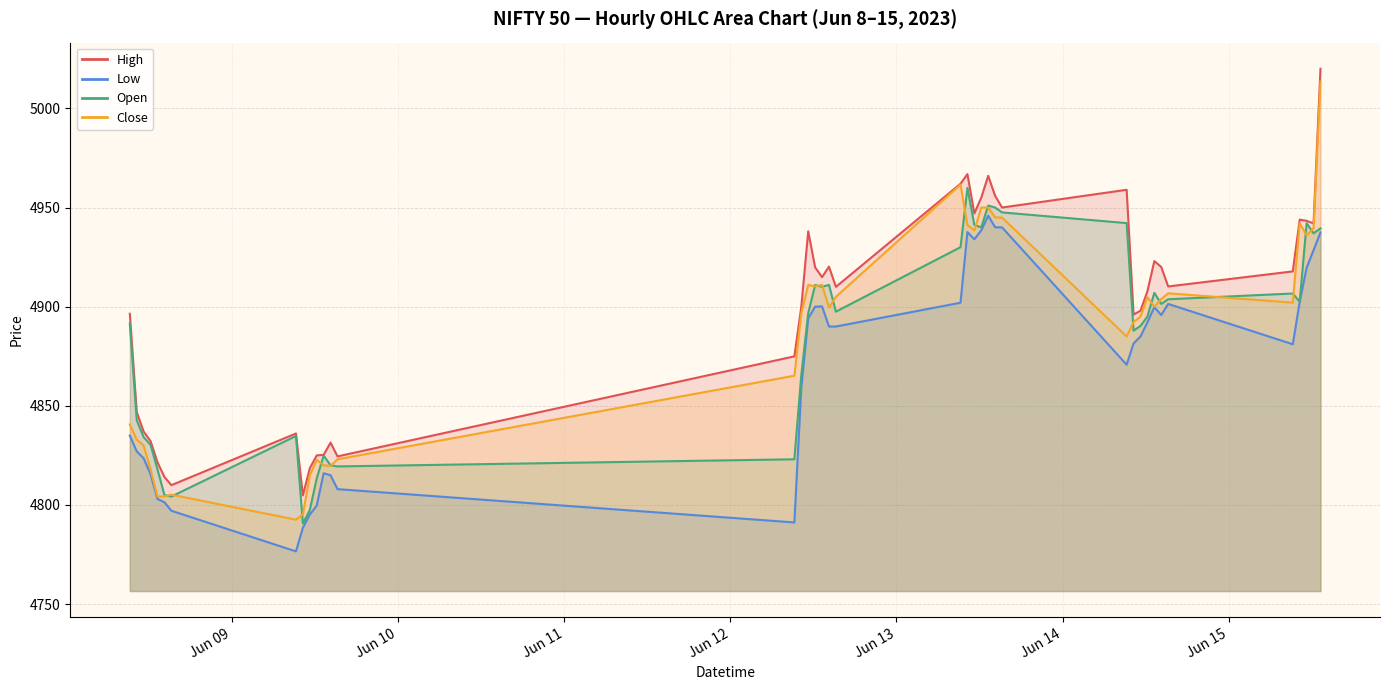

Rank the series at 2023-06-12 14:15 from highest to lowest value.

High, Open, Close, Low